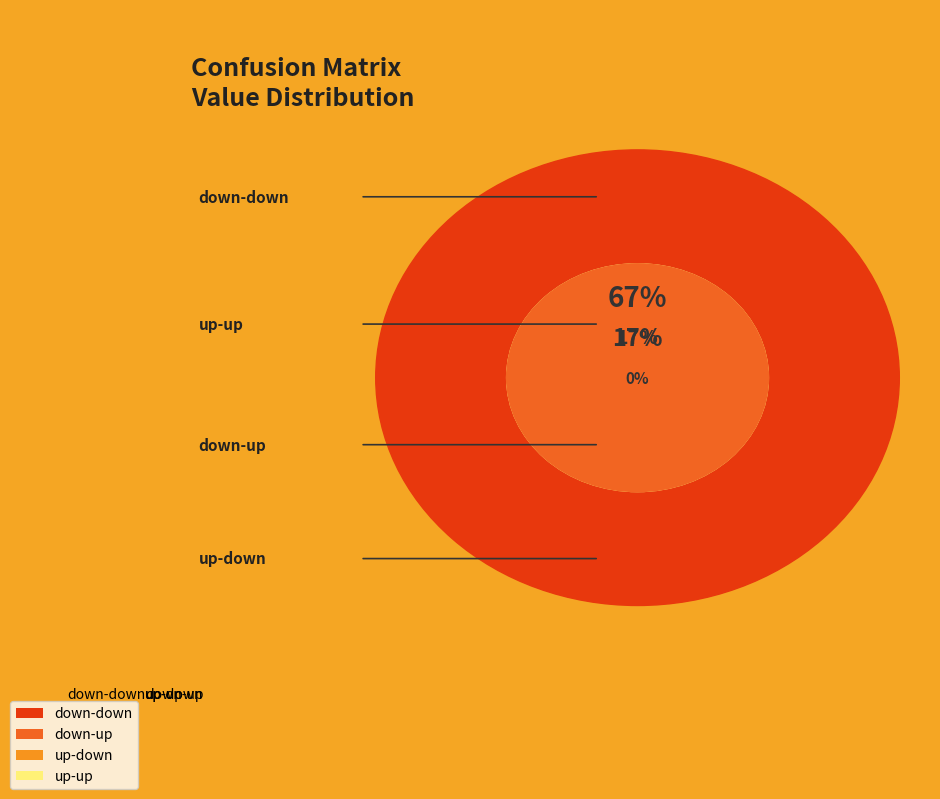

Does down-down account for over 50% of the chart?

Yes